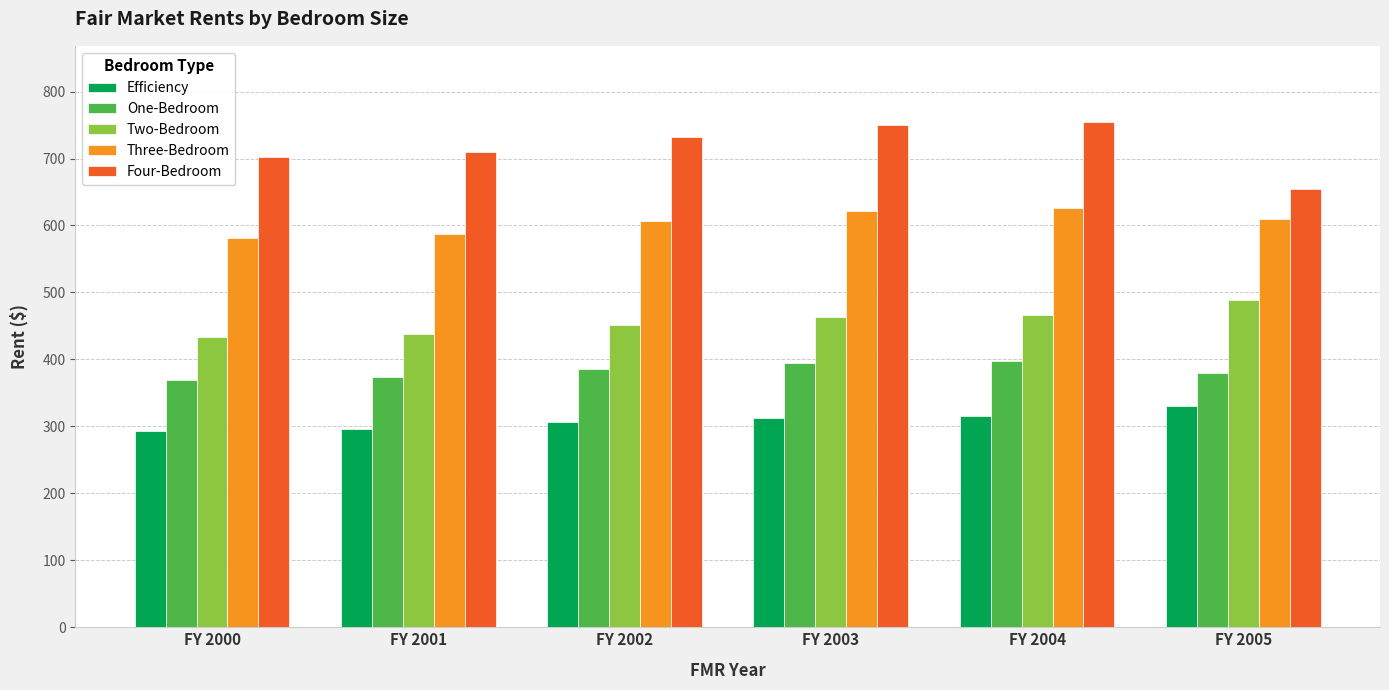

Rank the series by their average value, from highest to lowest.

Four-Bedroom, Three-Bedroom, Two-Bedroom, One-Bedroom, Efficiency